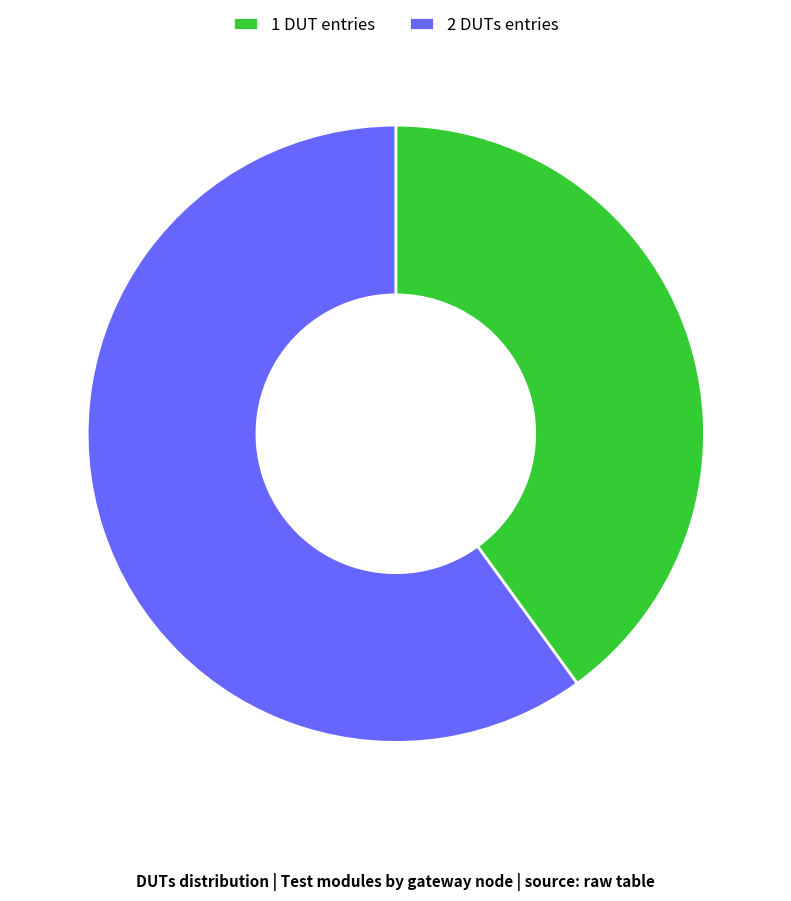

Which category has the smallest portion of the pie?

1 DUT entries